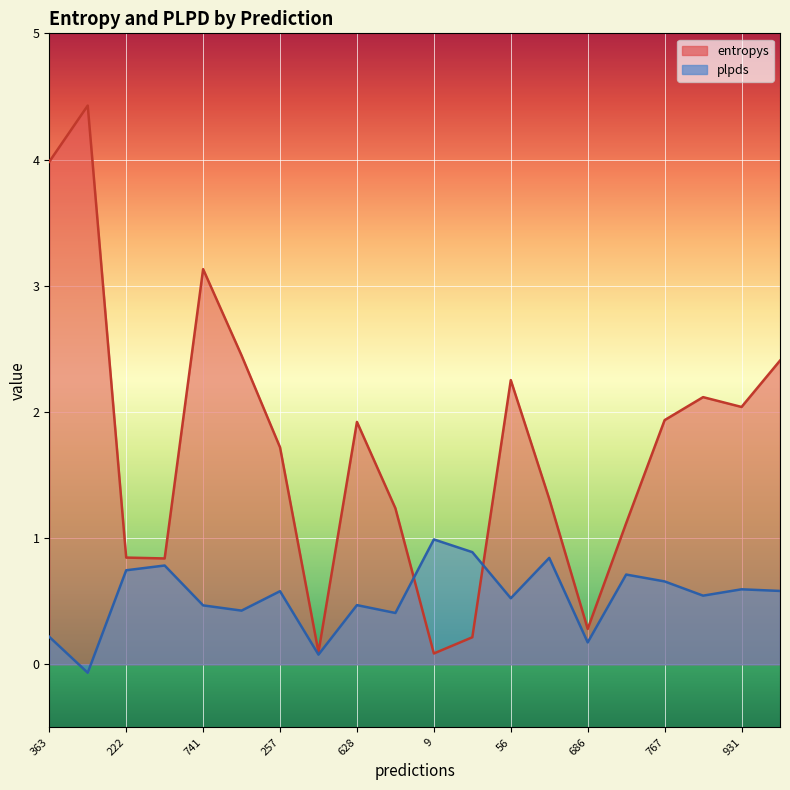

Count the number of data series in this chart.

2